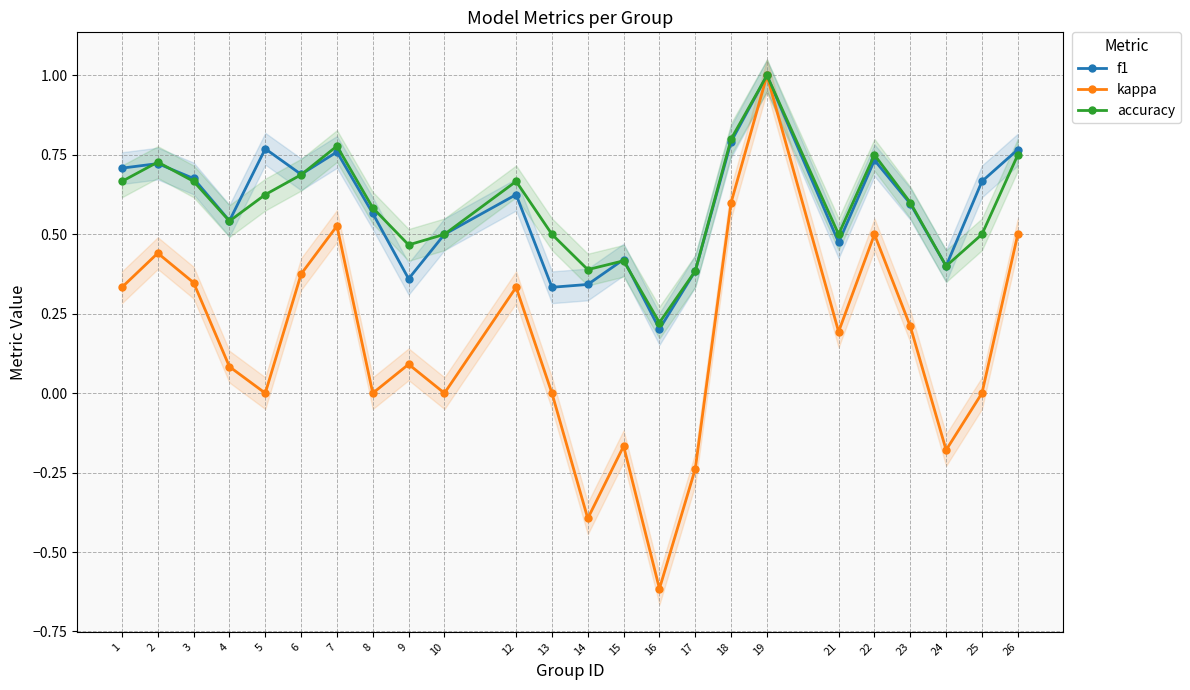

At which label is accuracy closest to 0?

16